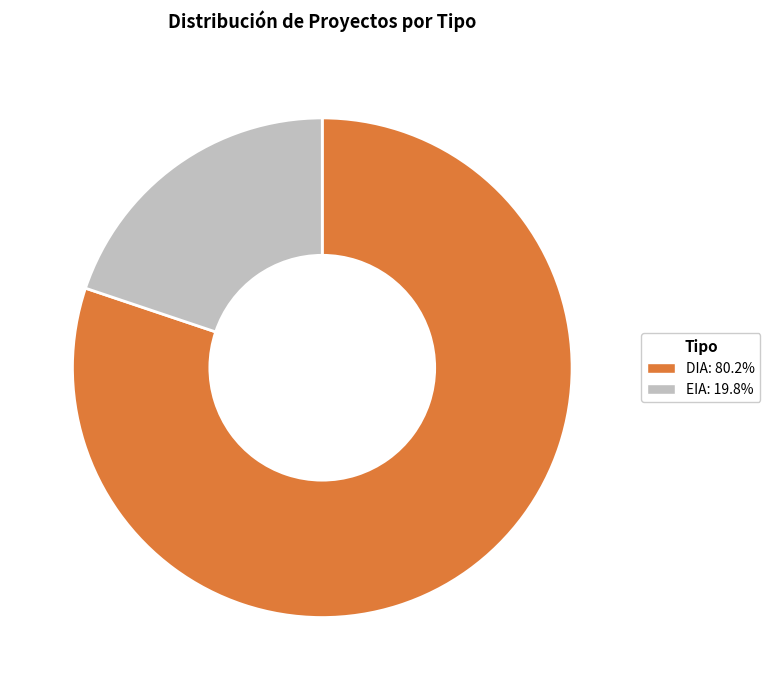

Is the sum of DIA: 80.2% and EIA: 19.8% greater than half?

Yes